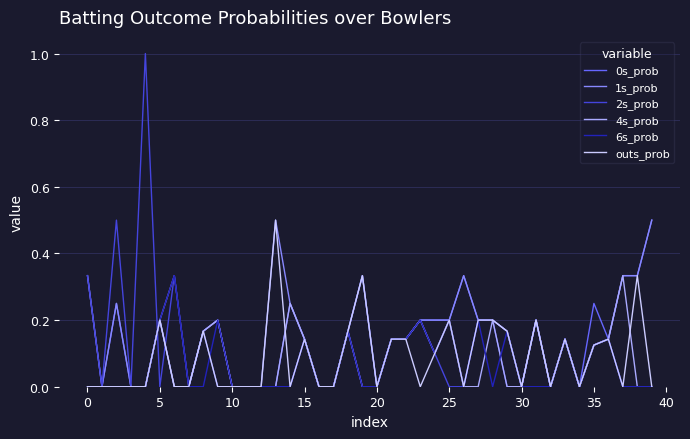

Which series has the largest range (max minus min)?

2s_prob